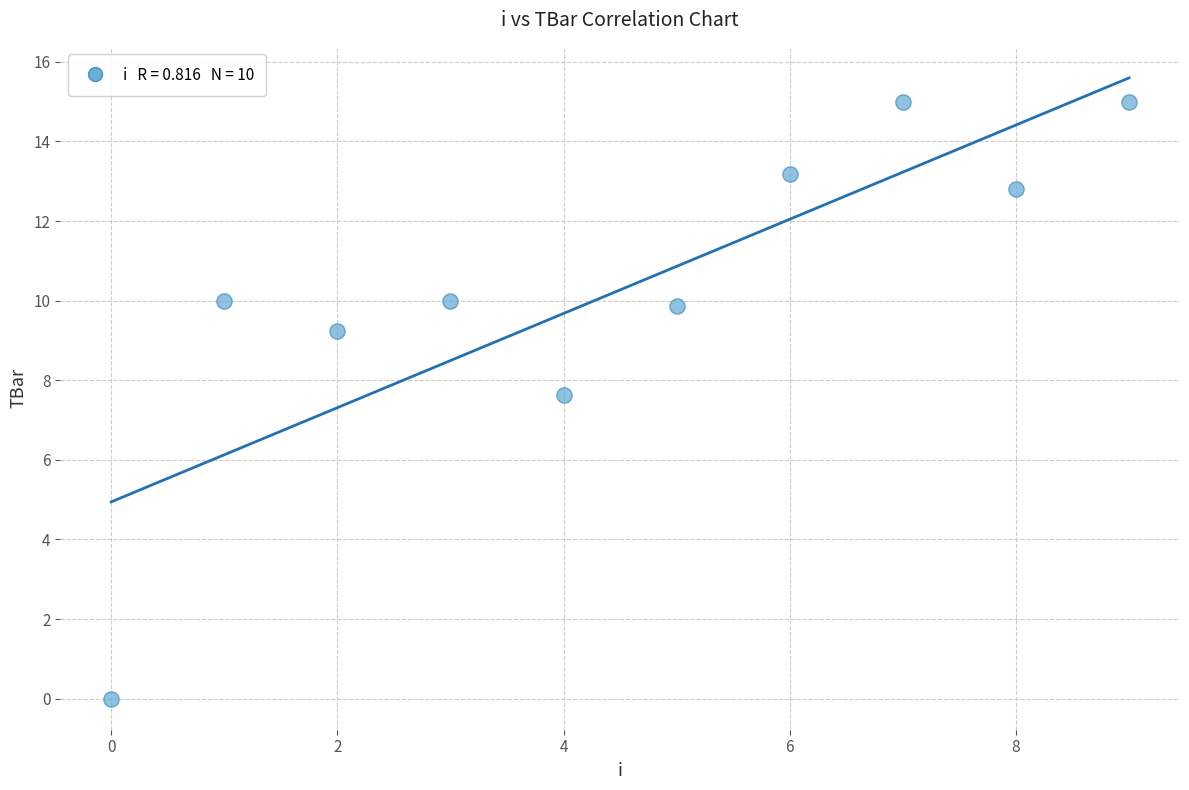

What is the range of Y values (max minus min)?

15.0